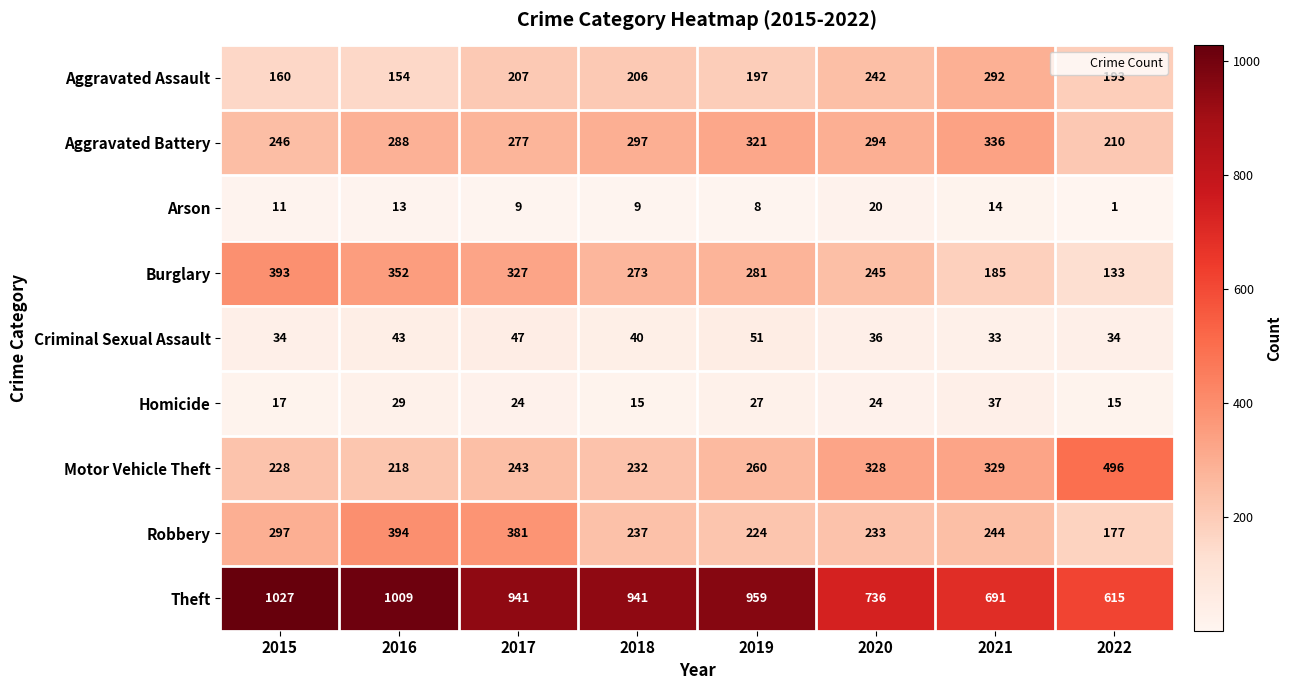

List the series in order of their peak value, lowest first.

Arson, Homicide, Criminal Sexual Assault, Aggravated Assault, Aggravated Battery, Burglary, Robbery, Motor Vehicle Theft, Theft